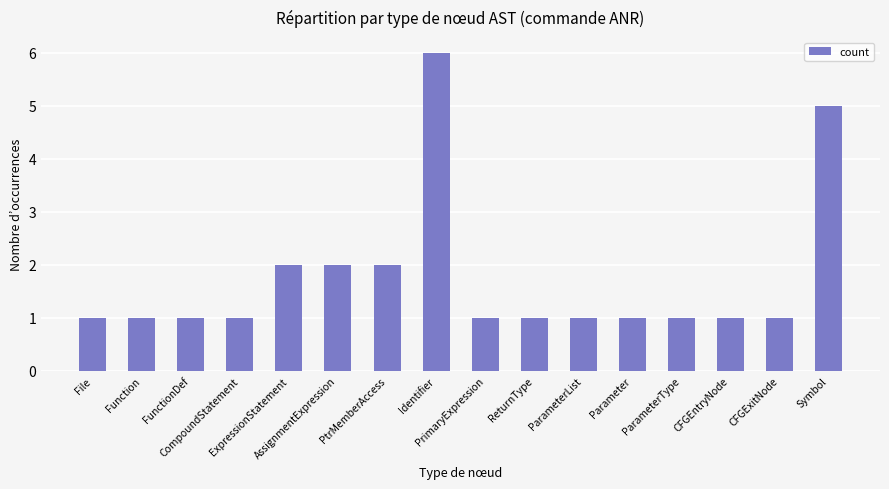

What is the change in value from AssignmentExpression to PrimaryExpression?

-1